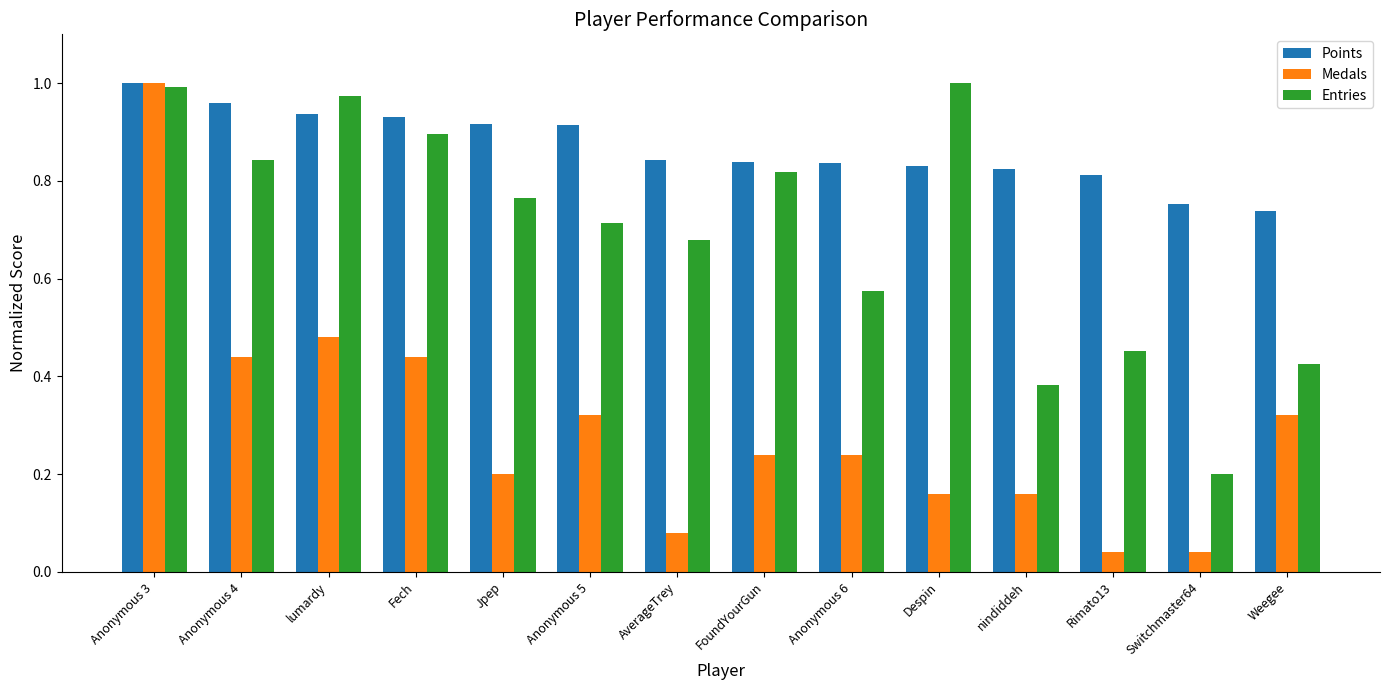

The Entries series shows 1.6 at Anonymous 3. True or false?

False